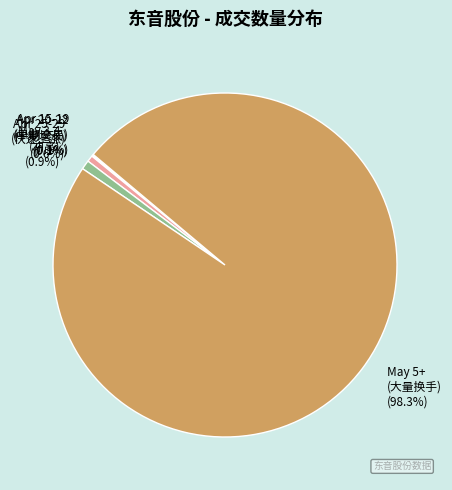

Which category accounts for the majority?

May 5+ (大量换手)